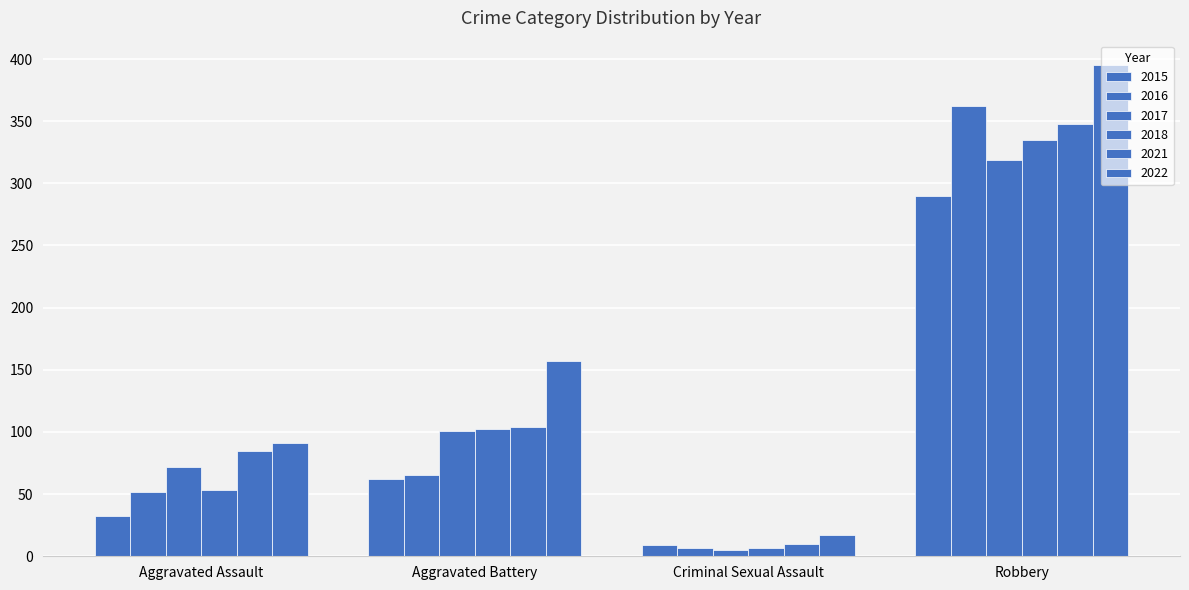

What is the label of the 2nd bar from the left?

Aggravated Battery